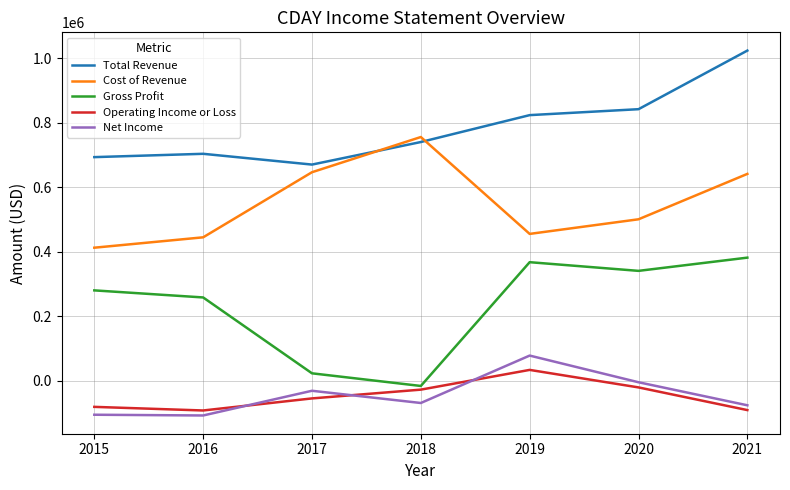

How many lines are shown in the chart?

5